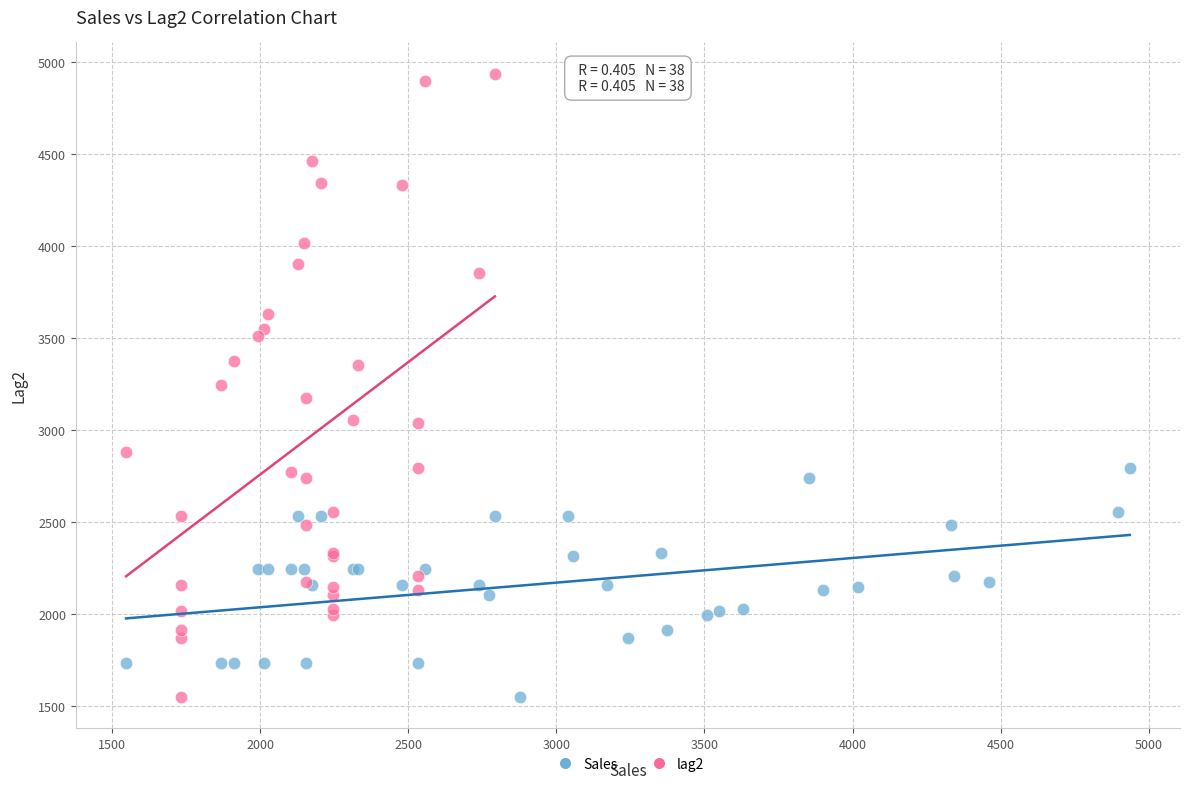

Which series contains the highest Y value?

lag2